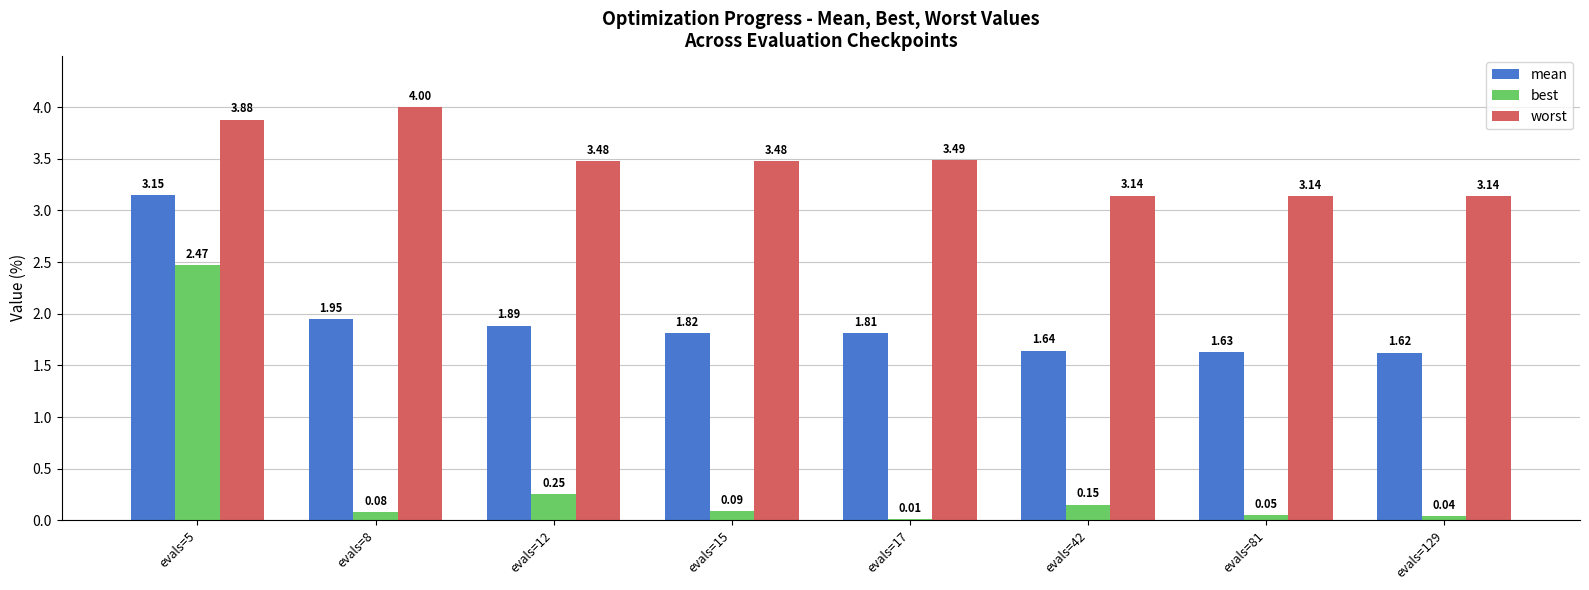

Is the value of worst at evals=5 greater than the value of mean at evals=81?

Yes